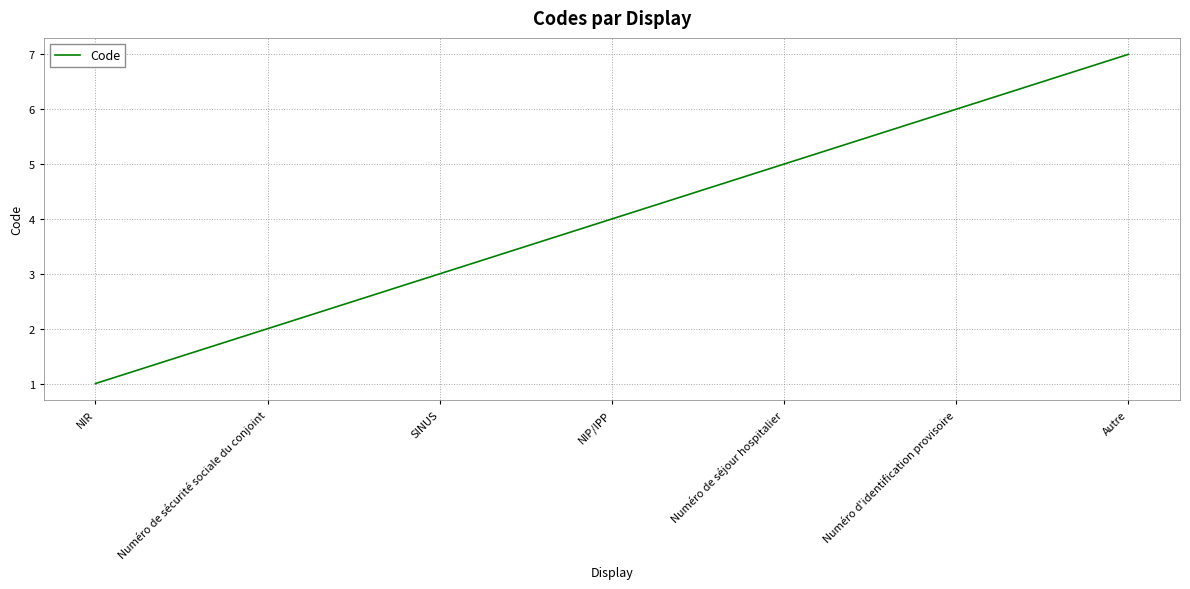

List the labels in order of value, largest first.

Autre, Numéro d'identification provisoire, Numéro de séjour hospitalier, NIP/IPP, SINUS, Numéro de sécurité sociale du conjoint, NIR